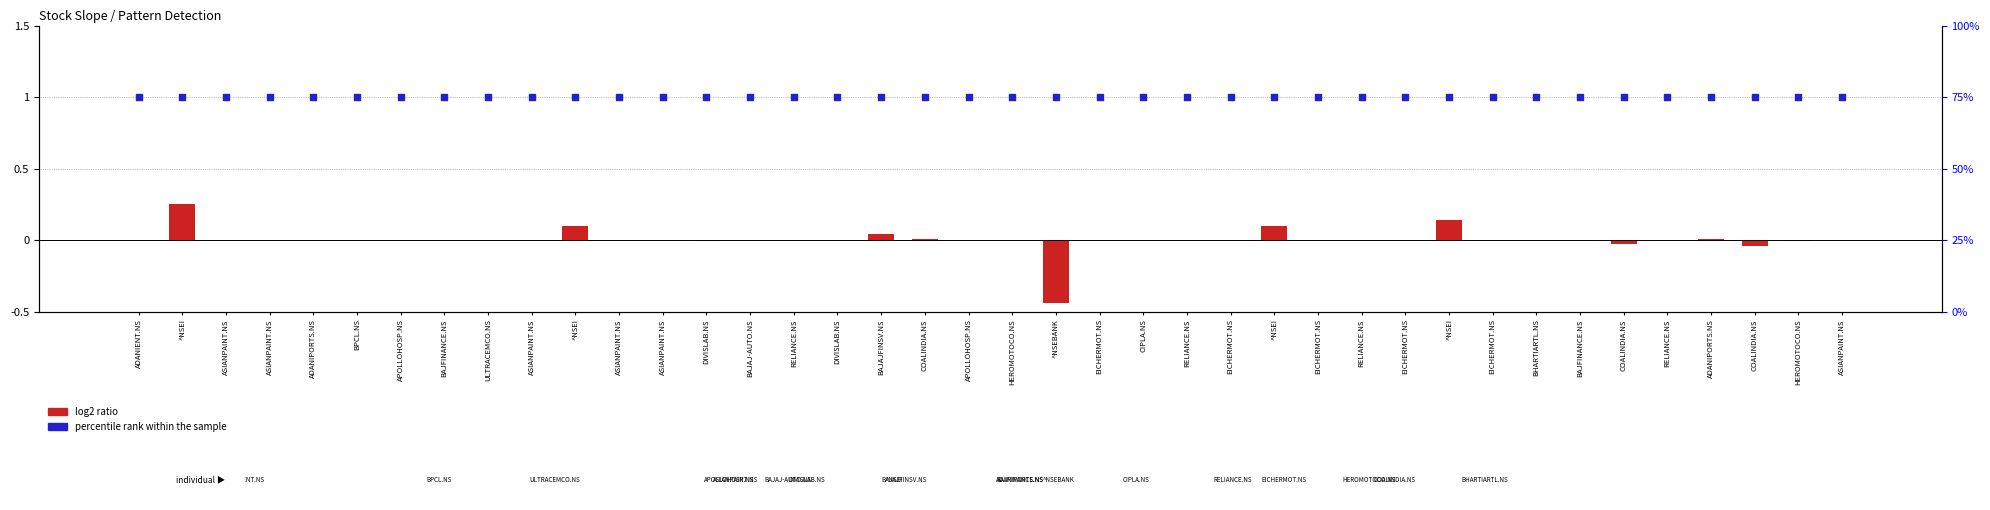

What are all the series names shown in the legend?

log2 ratio, percentile rank within the sample